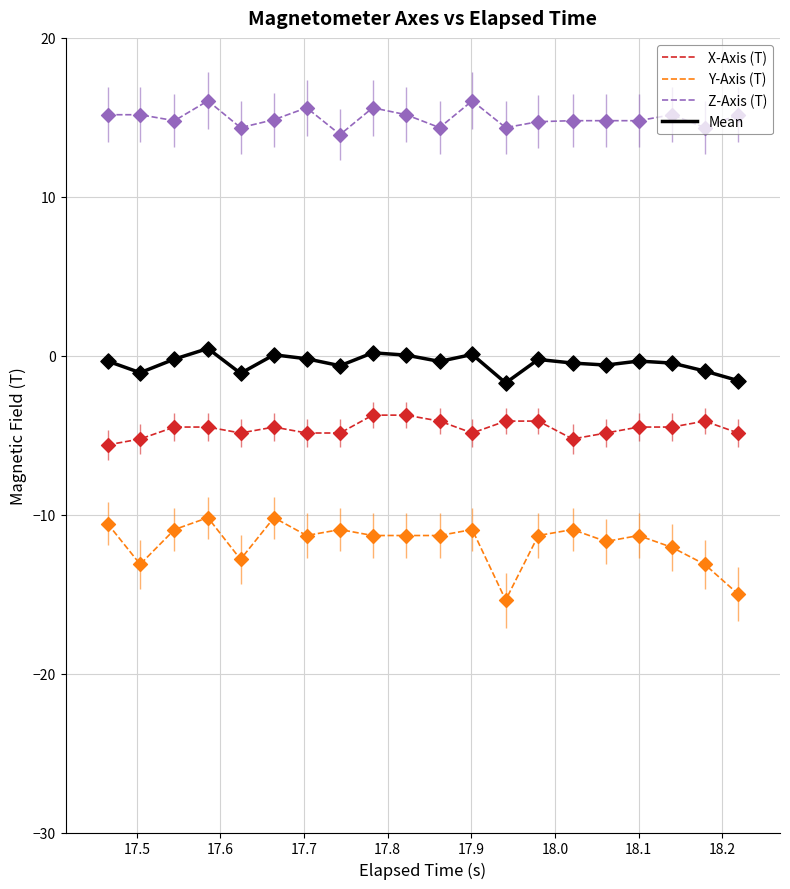

What are all the series names shown in the legend?

X-Axis (T), Y-Axis (T), Z-Axis (T), Mean